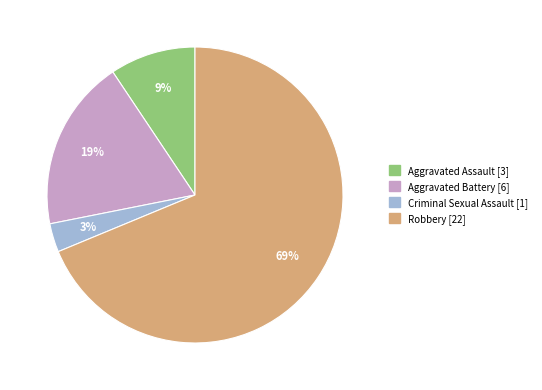

Which slice is the largest?

Robbery